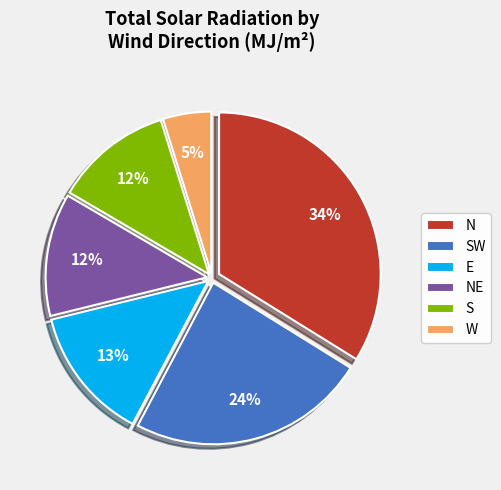

Which slice is the largest?

N